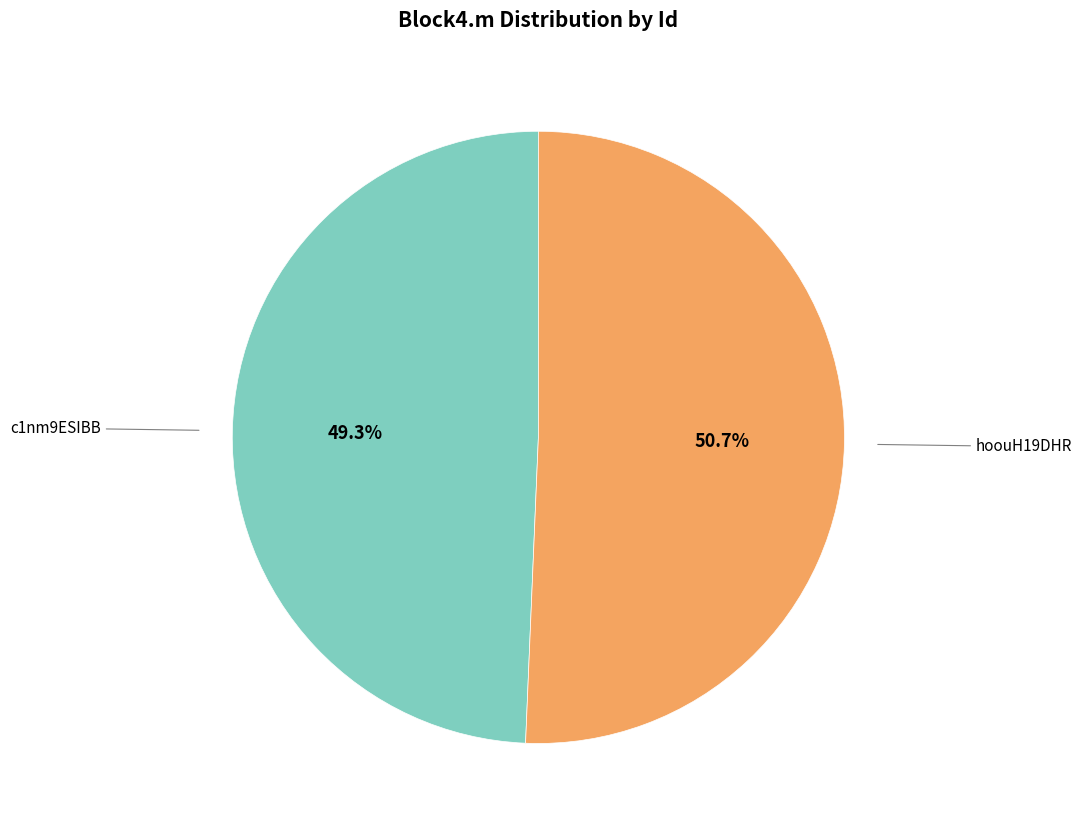

Is there a majority slice in this chart?

Yes